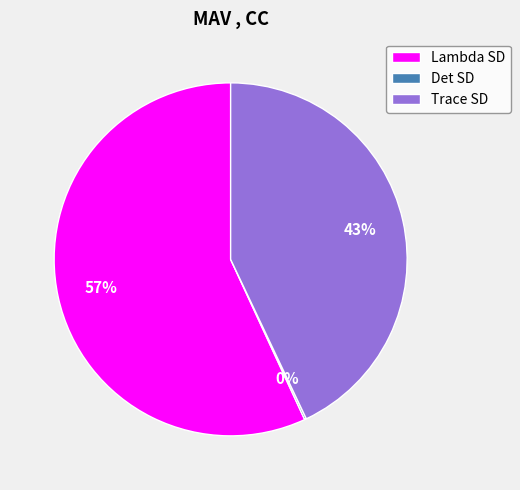

Which category has the biggest portion of the pie?

Lambda SD